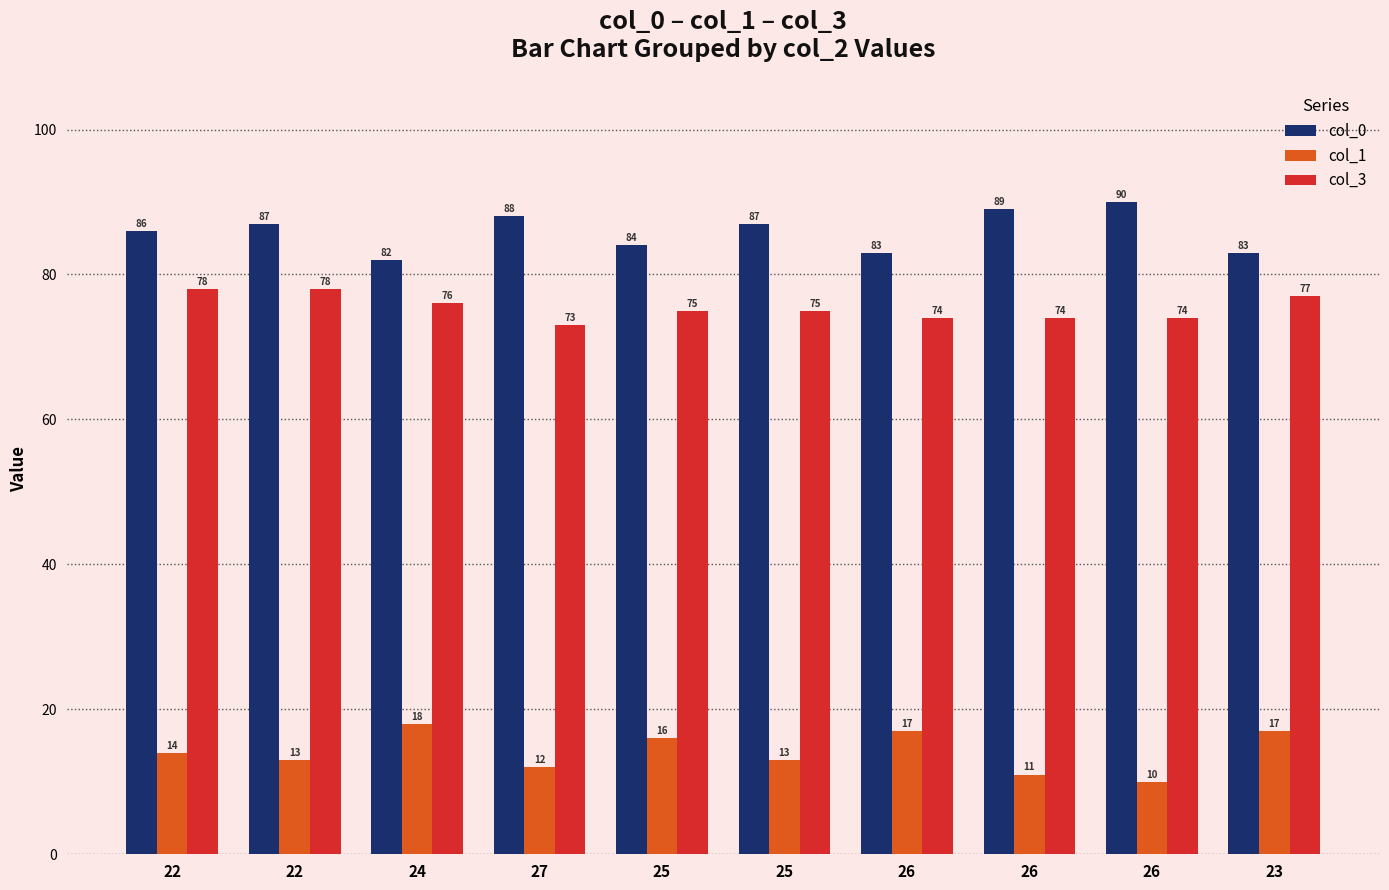

How many data points does each series have?

10